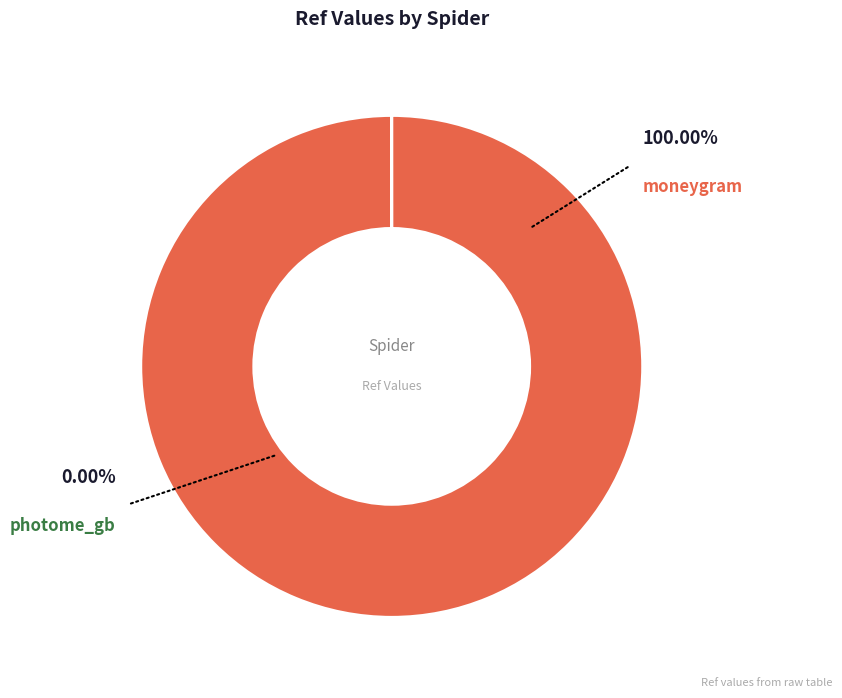

What is the smallest slice in the pie chart?

photome_gb